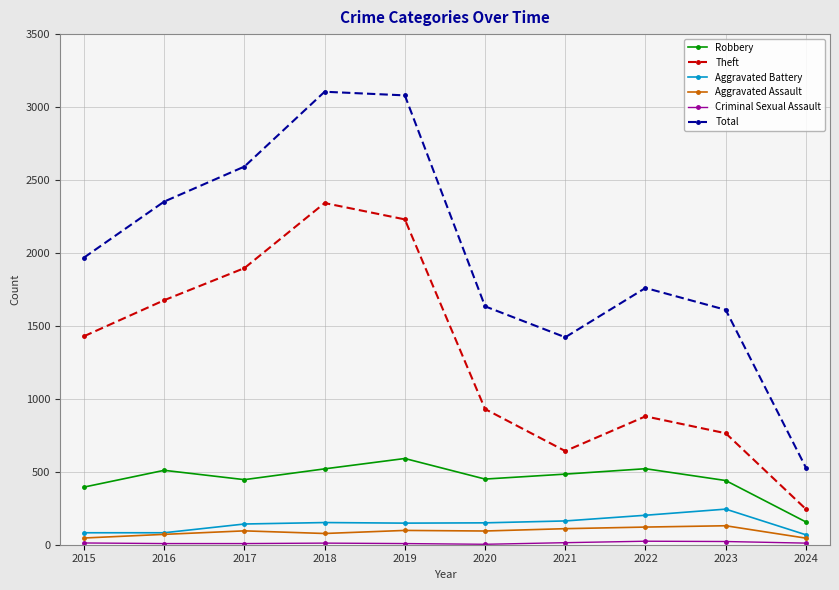

The Aggravated Battery series shows 202 at 2022. True or false?

True